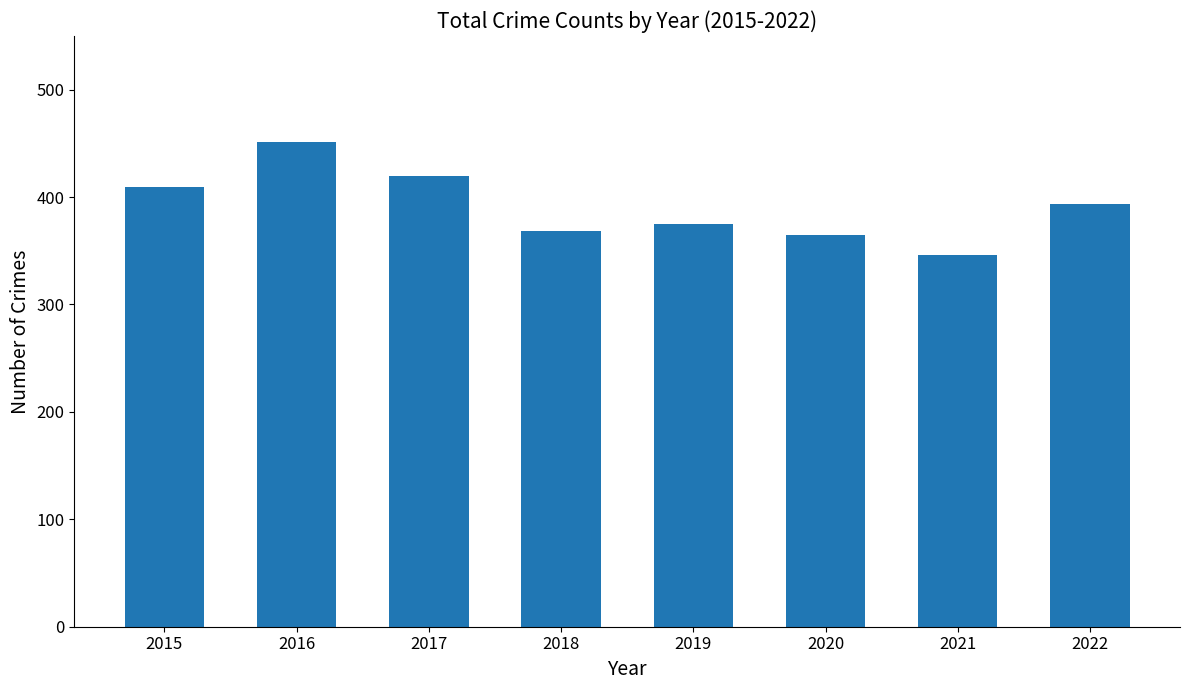

What is the difference between the values at 2022 and 2017?

26